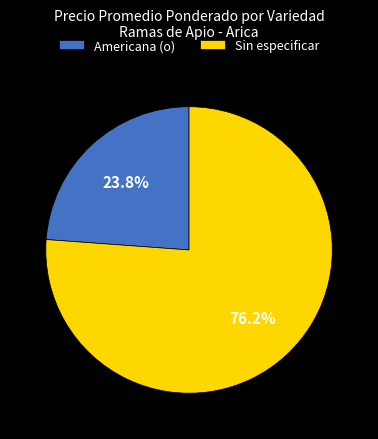

Do Sin especificar and Americana (o) together represent more than half of the pie?

Yes